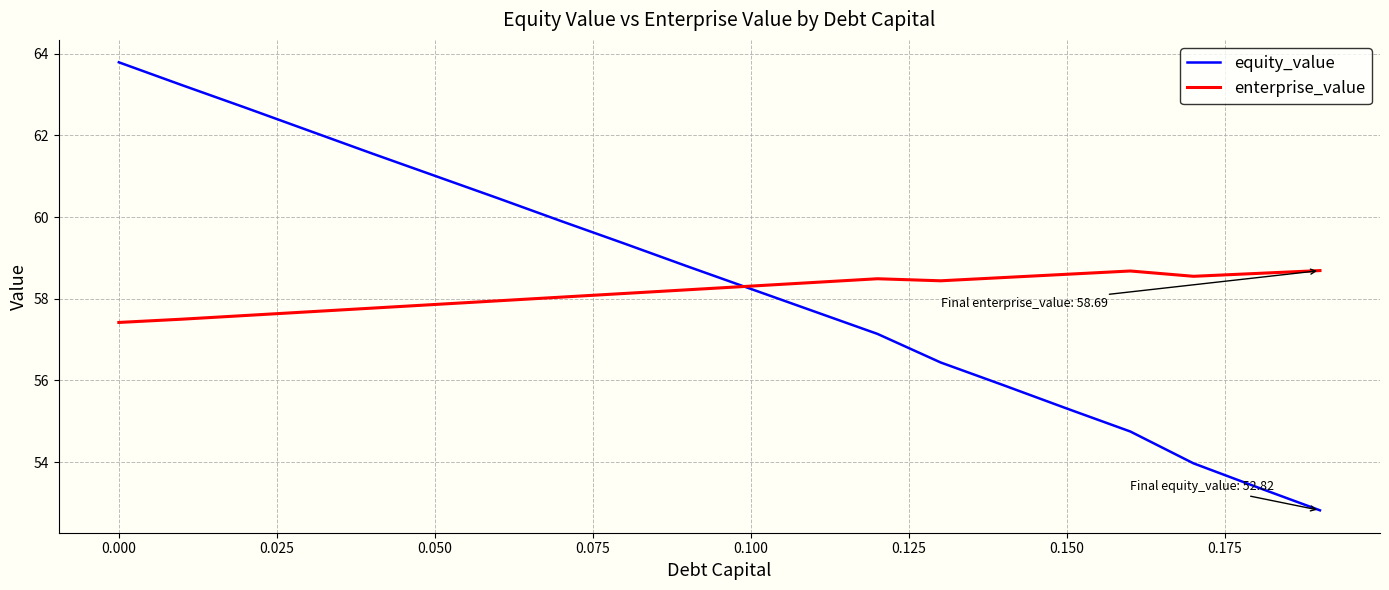

List the series in order of their peak value, highest first.

equity_value, enterprise_value